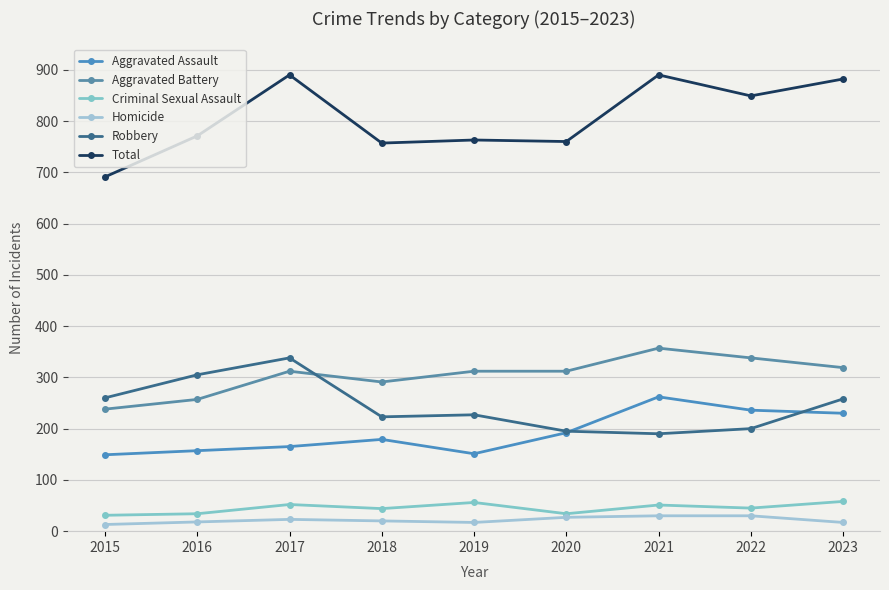

Is the value of Total at 2020 greater than the value of Criminal Sexual Assault at 2023?

Yes